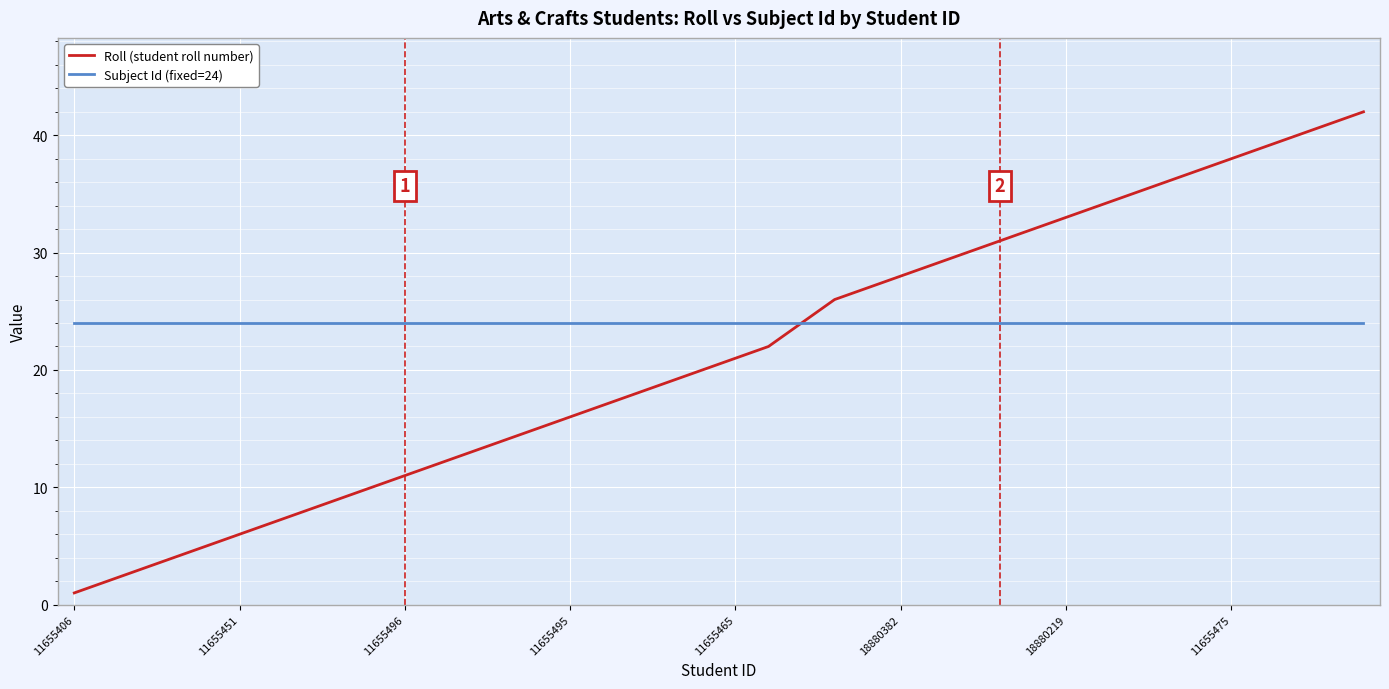

How many lines are shown in the chart?

2